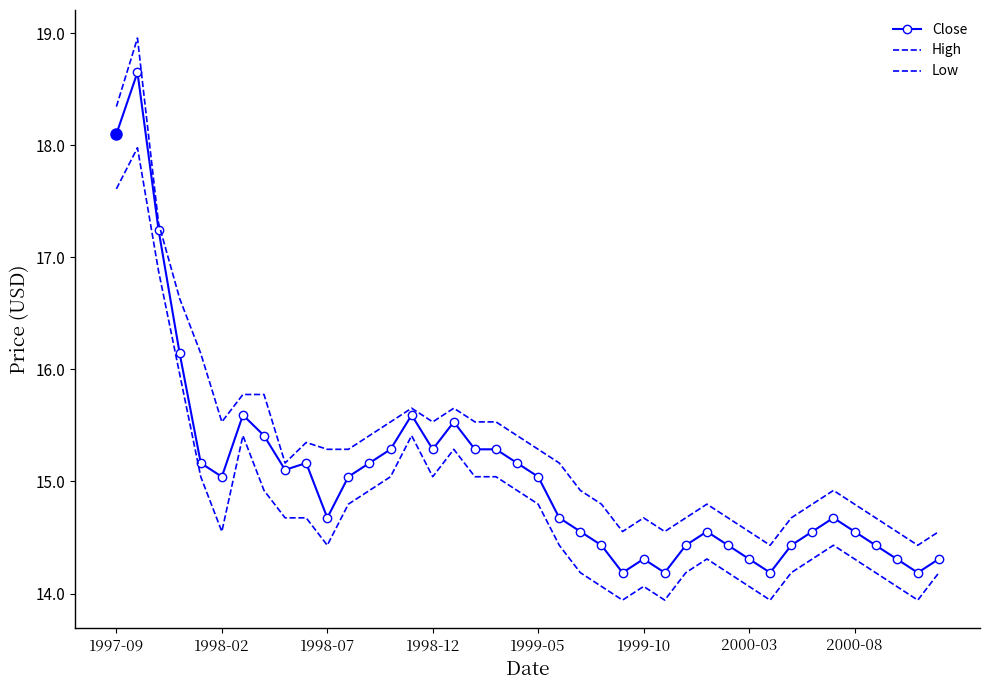

What is the difference between the maximum and minimum values in the Low series?

4.0